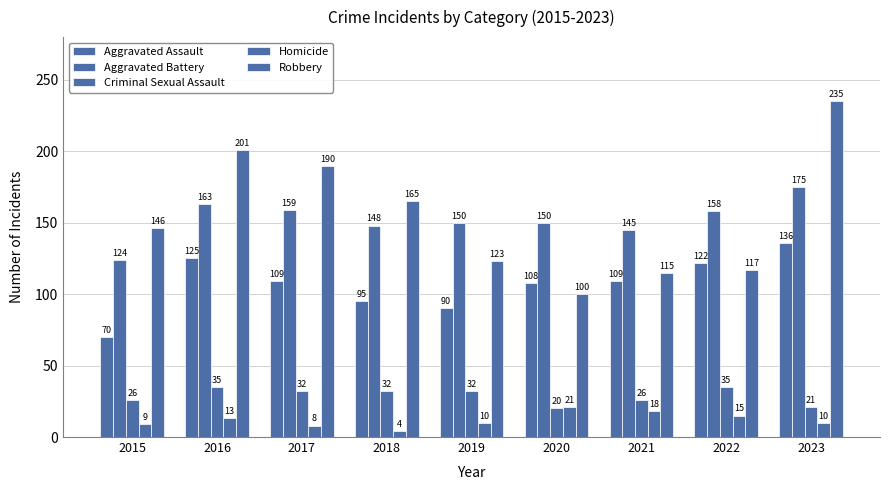

Which series changed the most between 2021 and 2022?

Aggravated Assault